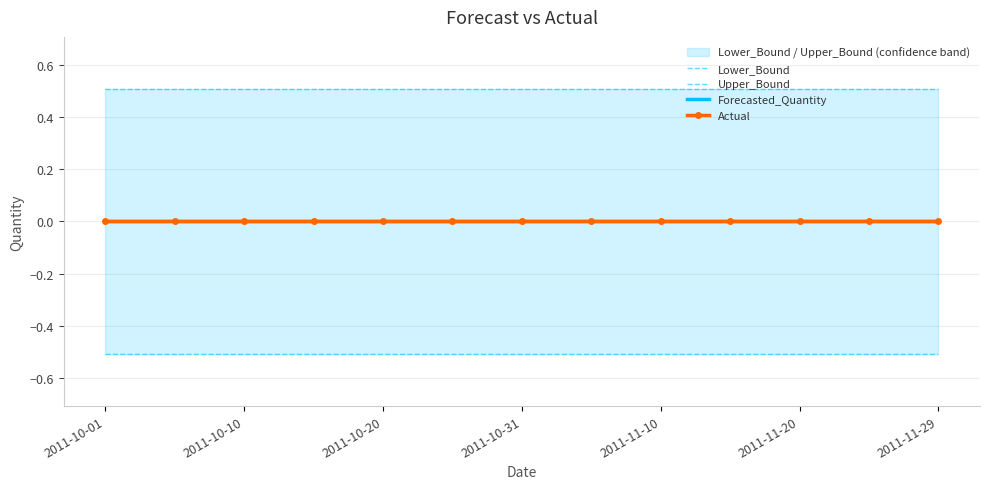

True or false: Forecasted_Quantity and Upper_Bound cross at least once.

False